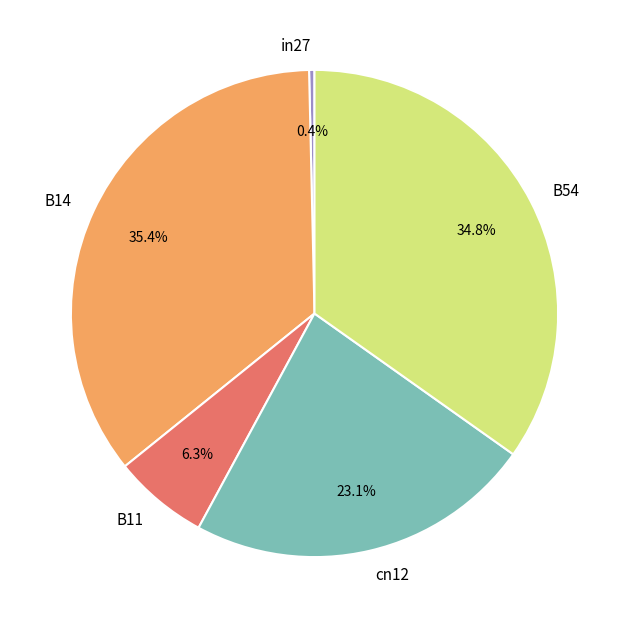

Is the sum of B54 and B14 greater than half?

Yes